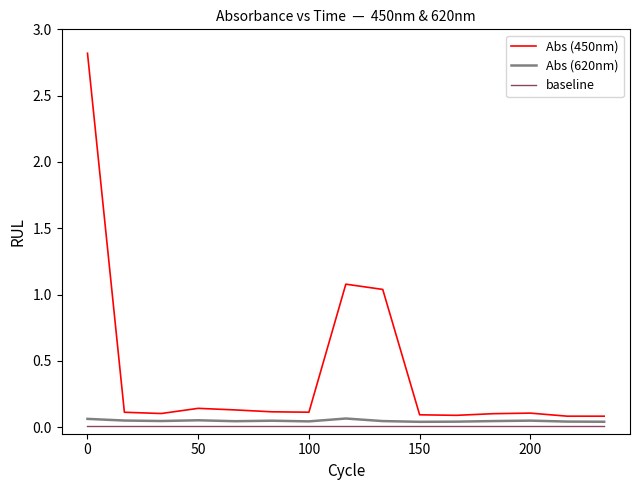

Which series has the widest spread of values?

Abs (450nm)